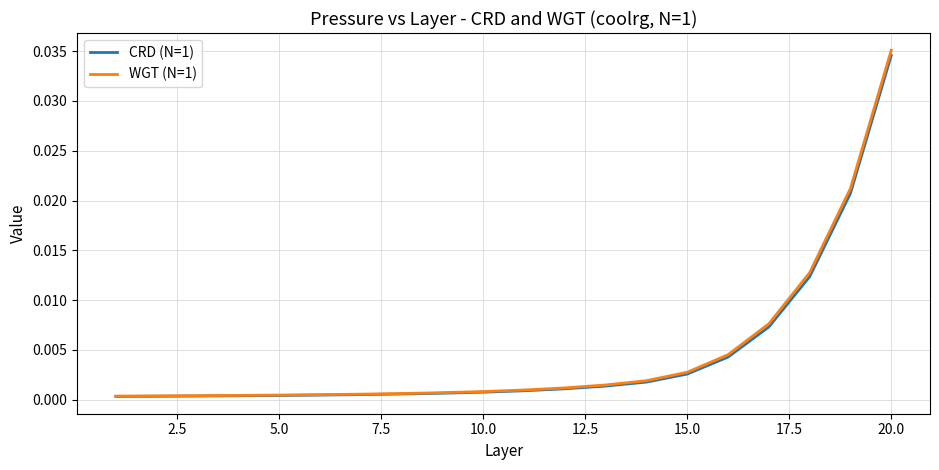

Which series has the largest range (max minus min)?

WGT (N=1)